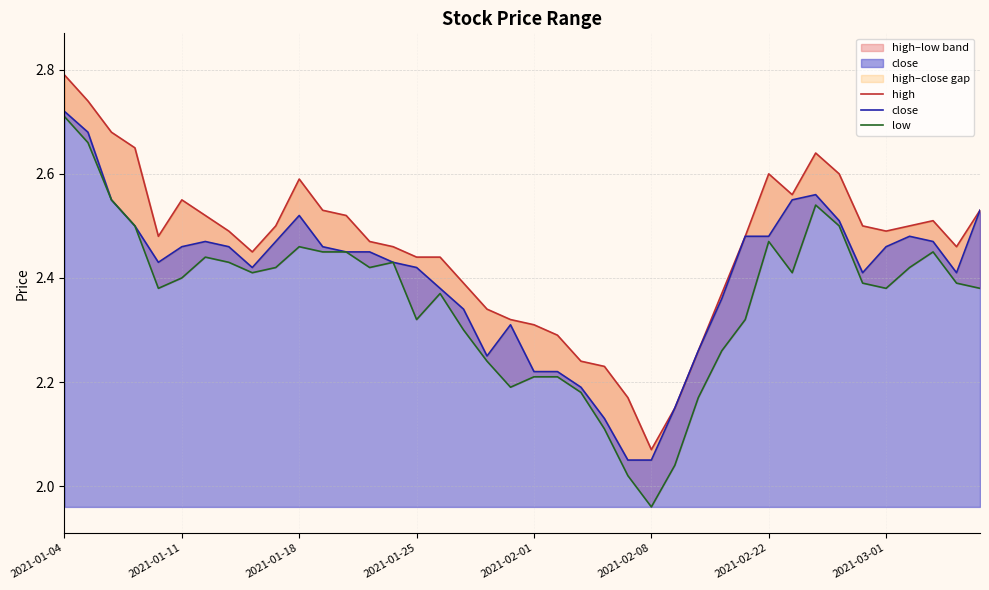

Which series has the largest total across all categories?

high